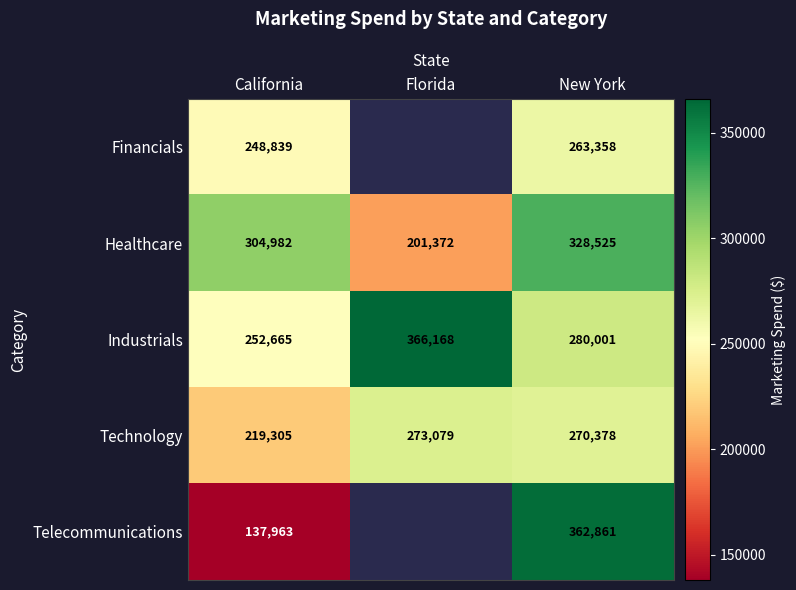

List the labels in order of Industrials value, smallest first.

California, New York, Florida